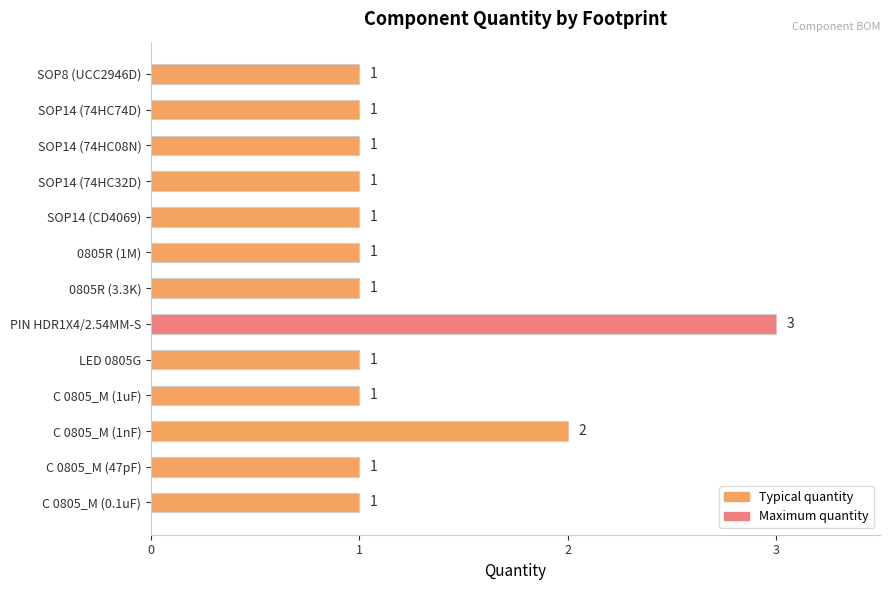

What is the change in value from C 0805_M (1nF) to PIN HDR1X4/2.54MM-S?

+1